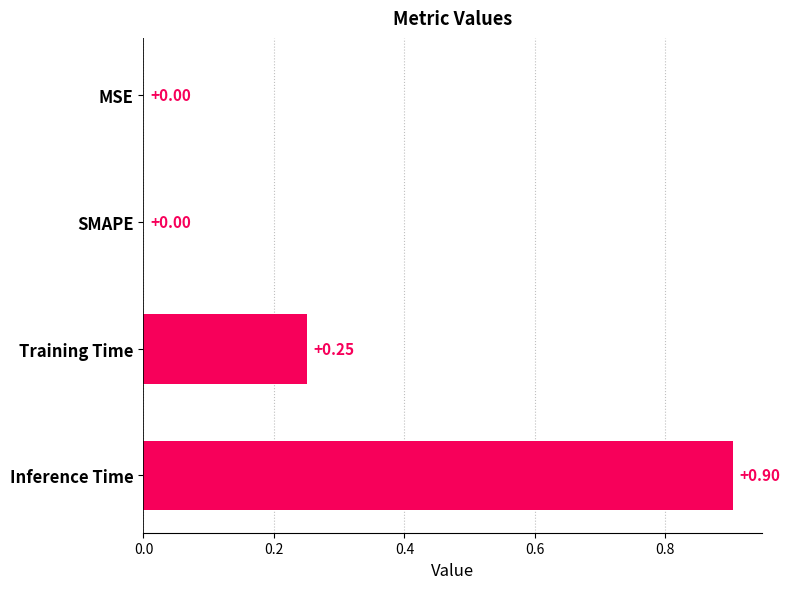

What is the sum of the values at Inference Time and MSE?

0.9